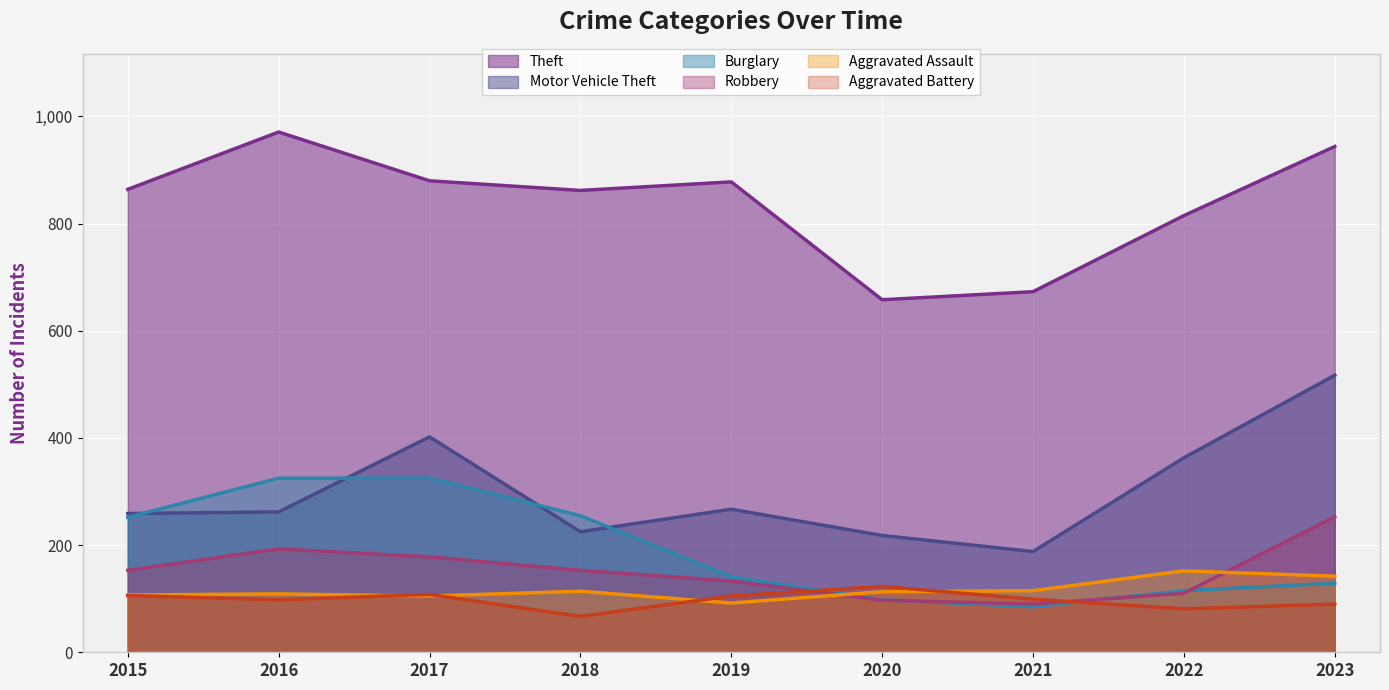

Reading left to right, list all the values displayed in this chart.

Theft: 2015=864	2016=971	2017=880	2018=862	2019=878	2020=658	2021=673	2022=815	2023=944
Motor Vehicle Theft: 2015=259	2016=262	2017=402	2018=225	2019=267	2020=218	2021=188	2022=363	2023=517
Burglary: 2015=252	2016=325	2017=325	2018=255	2019=141	2020=98	2021=85	2022=115	2023=129
Robbery: 2015=153	2016=193	2017=178	2018=153	2019=133	2020=97	2021=90	2022=110	2023=253
Aggravated Assault: 2015=107	2016=109	2017=105	2018=114	2019=92	2020=113	2021=115	2022=152	2023=142
Aggravated Battery: 2015=106	2016=98	2017=108	2018=67	2019=105	2020=123	2021=99	2022=81	2023=90